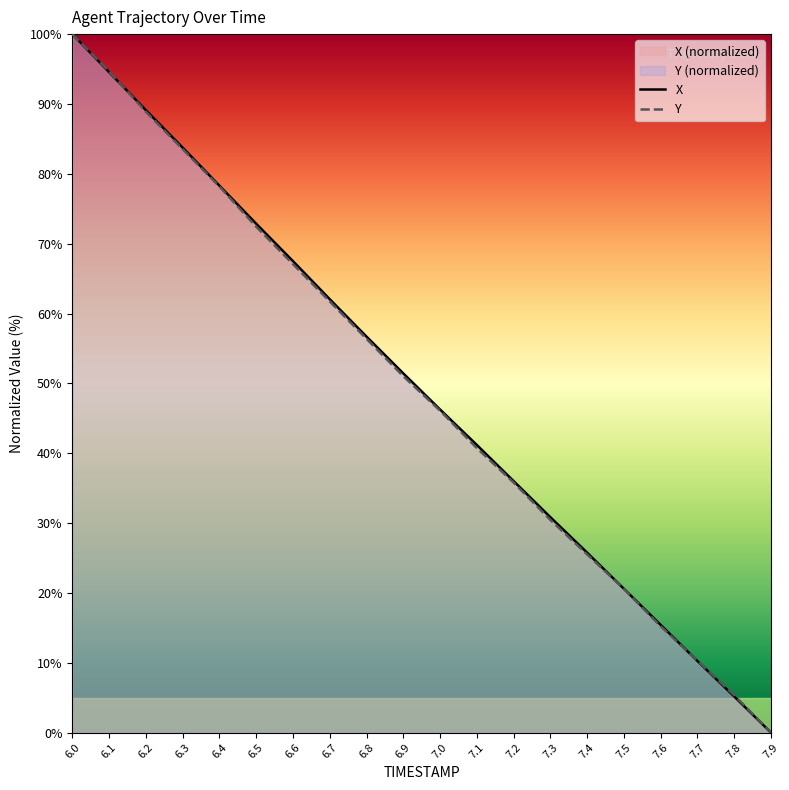

At 6.9, list the series in order from largest to smallest.

X, Y